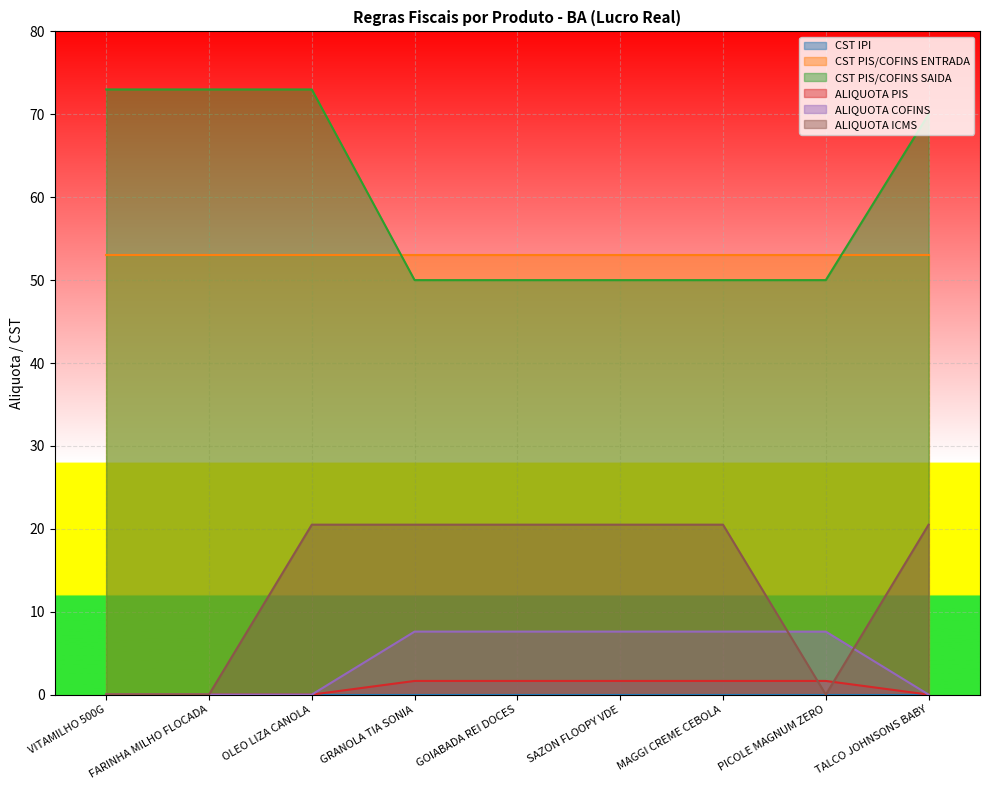

True or false: CST PIS/COFINS ENTRADA and ALIQUOTA PIS intersect in this chart.

False